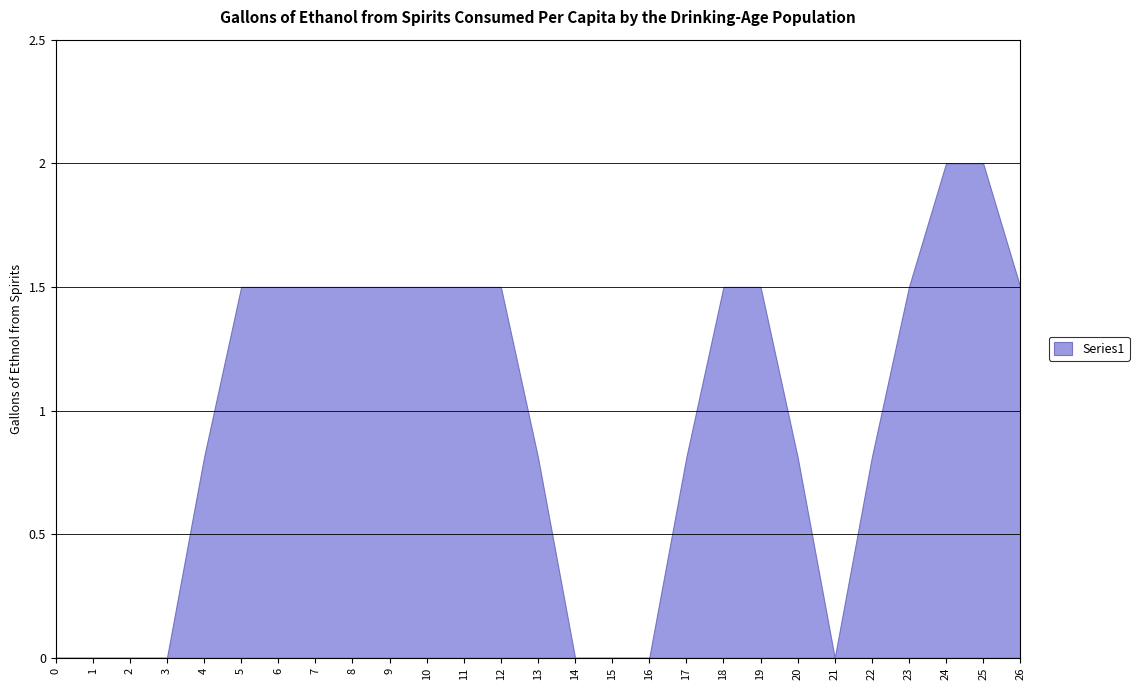

Reading left to right, extract all data points from this chart.

0=0.0	1=0.0	2=0.0	3=0.0	4=0.8	5=1.5	6=1.5	7=1.5	8=1.5	9=1.5	10=1.5	11=1.5	12=1.5	13=0.8	14=0.0	15=0.0	16=0.0	17=0.8	18=1.5	19=1.5	20=0.8	21=0.0	22=0.8	23=1.5	24=2.0	25=2.0	26=1.5